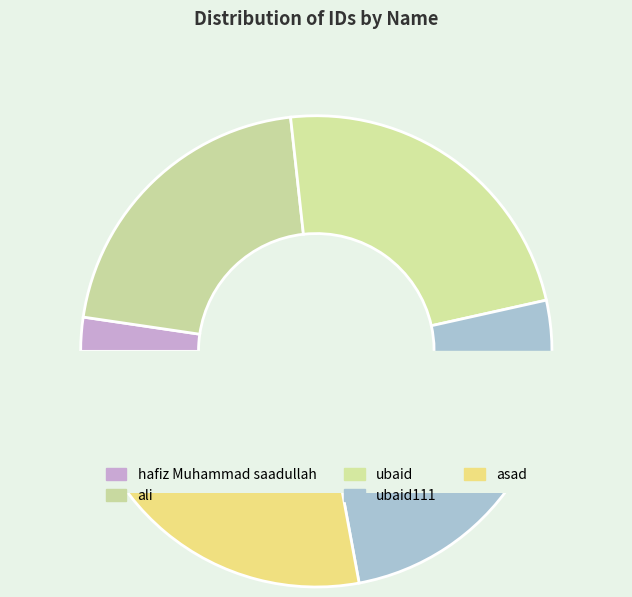

What percentage is the ubaid slice, to the nearest percent?

23%